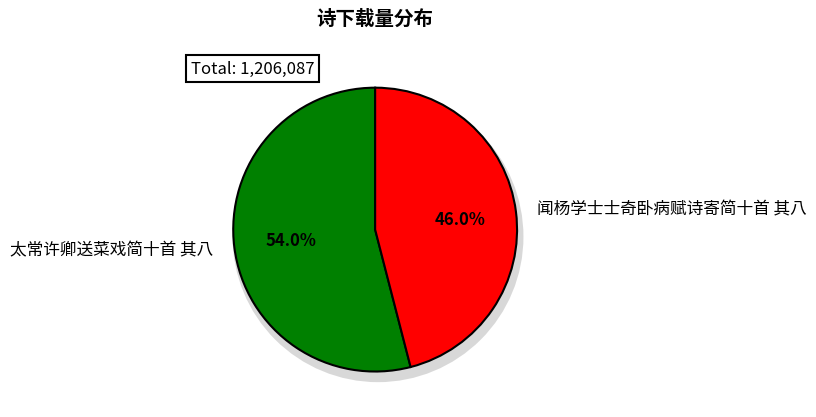

Does any single category account for the majority?

Yes